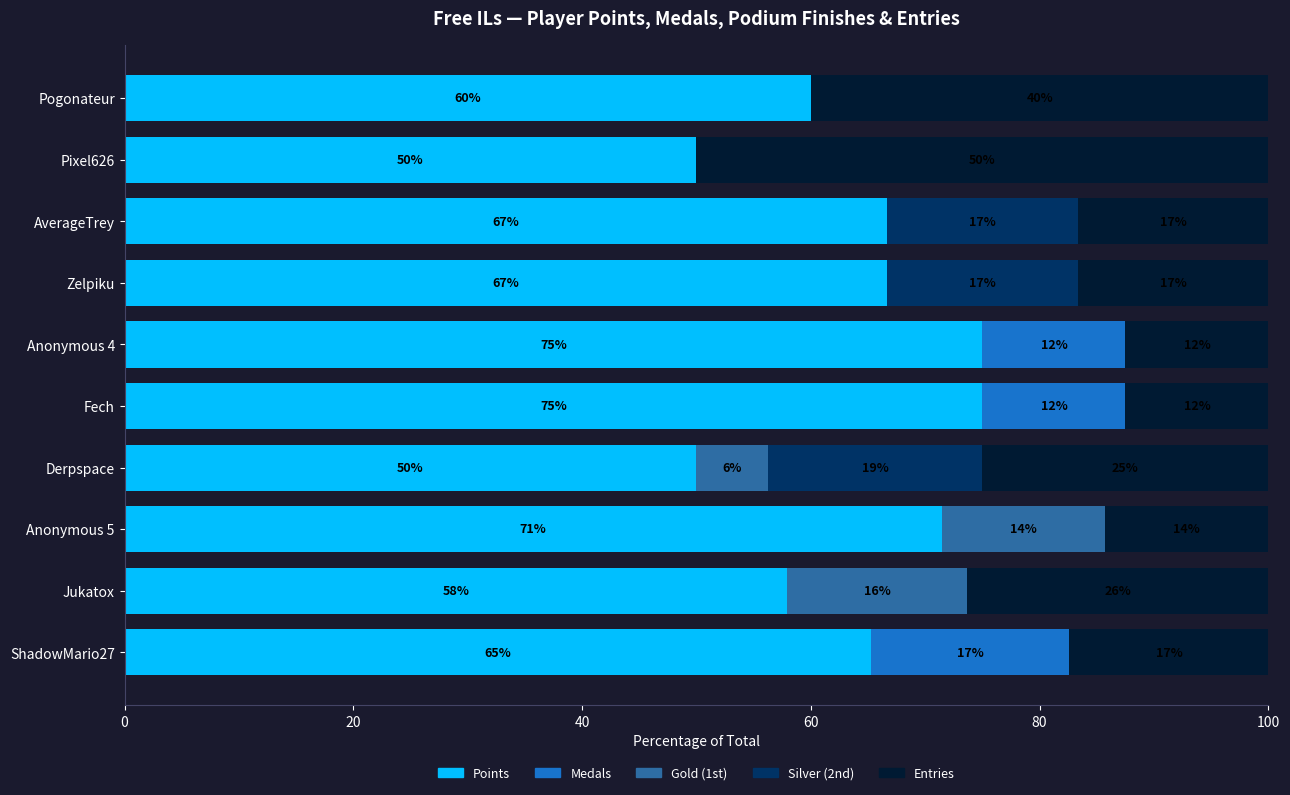

What are all the series names shown in the legend?

Points, Medals, Gold (1st), Silver (2nd), Entries